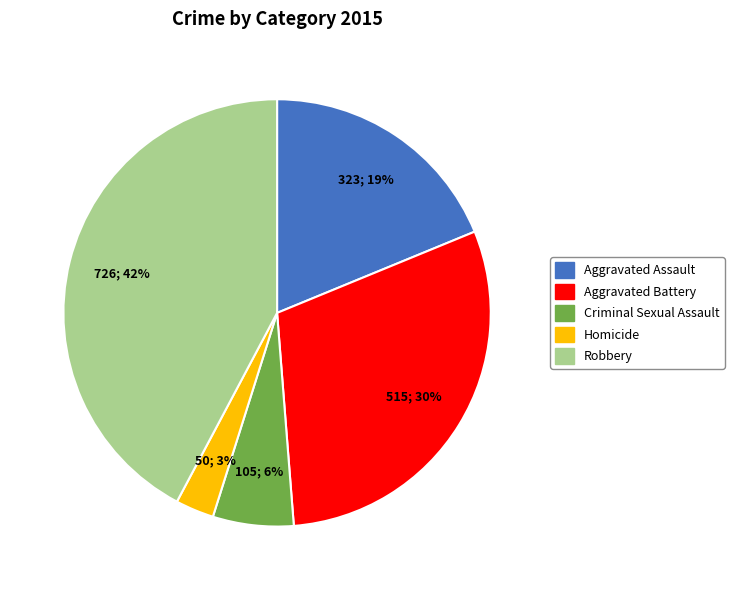

What percentage is the Aggravated Battery slice, to the nearest percent?

30%